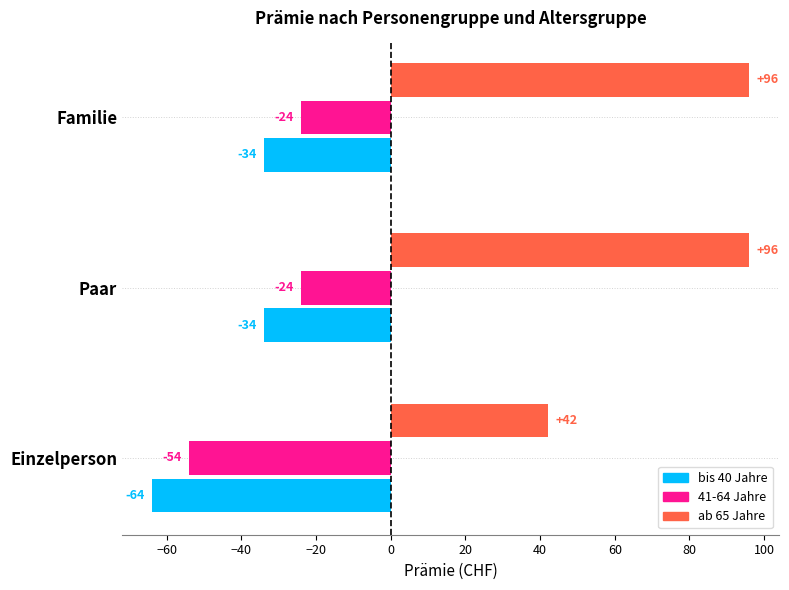

What is the greatest value displayed?

96